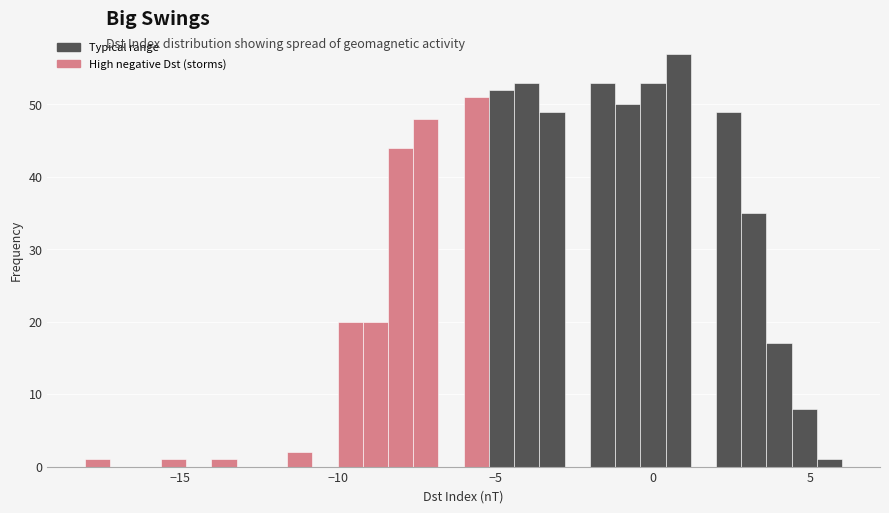

Around what value on the x-axis is the tallest bar? Give the approximate position of its centre, as read against the axis.

1.0